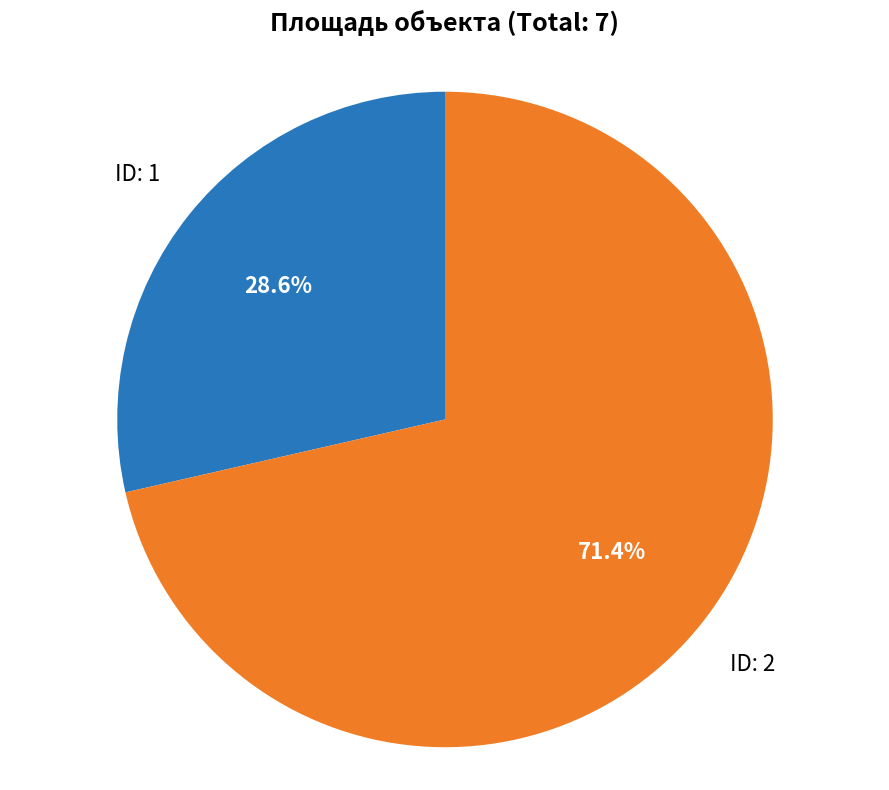

Rank the categories by value from highest to lowest.

ID: 2, ID: 1